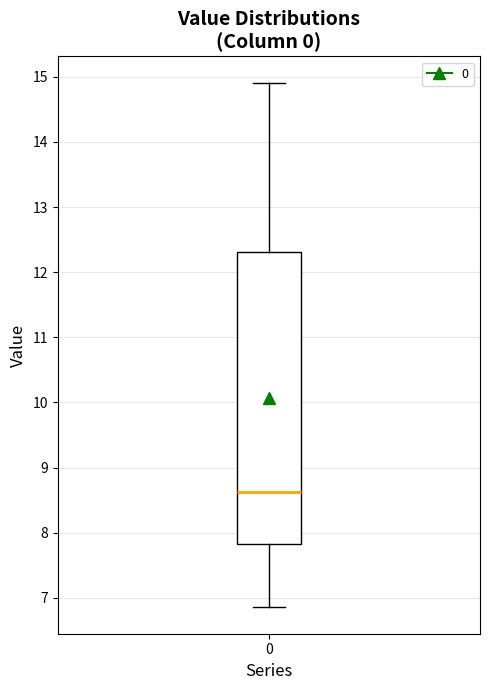

Transcribe this box plot: give where the median line is, the range the box spans, and where the two whiskers end, as read against the y-axis. The values are not printed on the chart, so give them approximately, as read against the axis.

median 8.6, box 7.8 to 12.3, whiskers 6.9 to 14.9